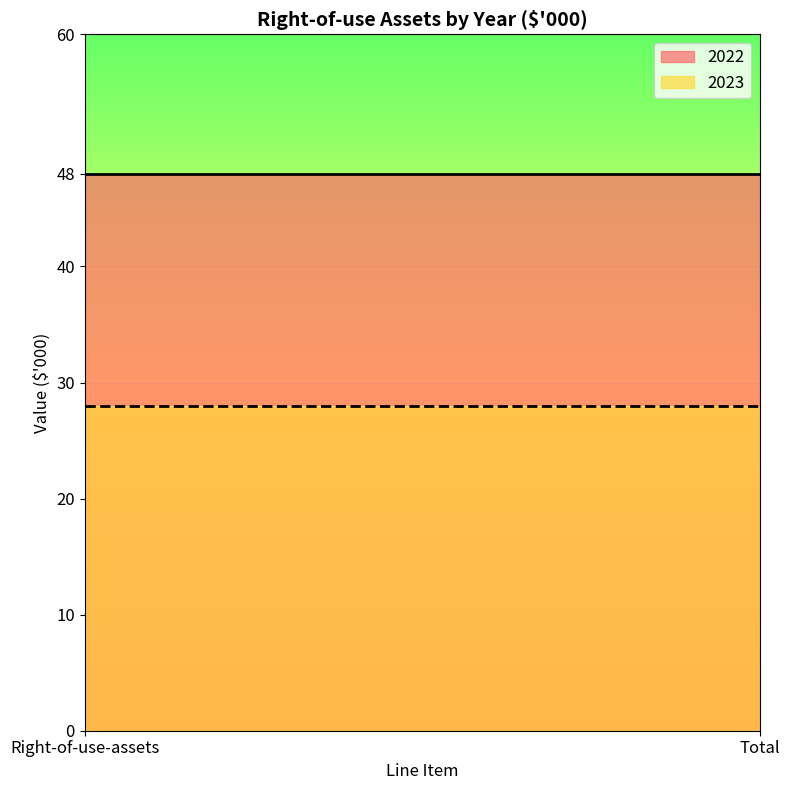

What is the difference between the highest and lowest values at Right-of-use-assets?

20